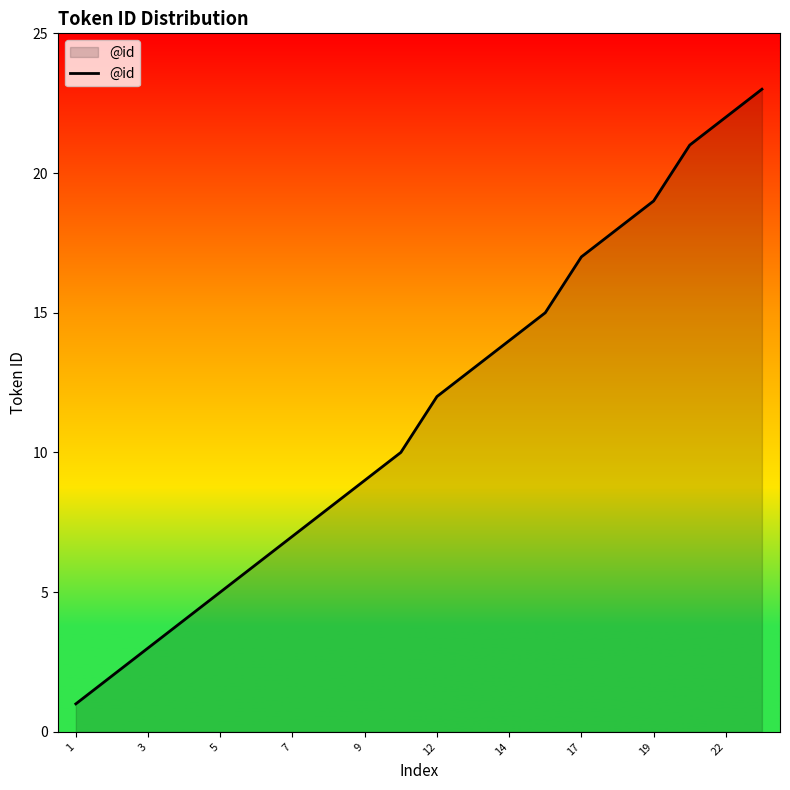

What is the difference between the maximum and minimum values?

22